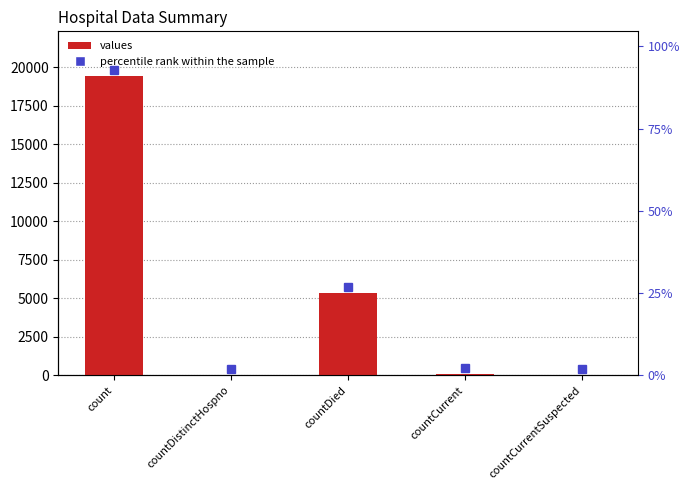

List the labels in order of value, largest first.

count, countDied, countCurrent, countDistinctHospno, countCurrentSuspected